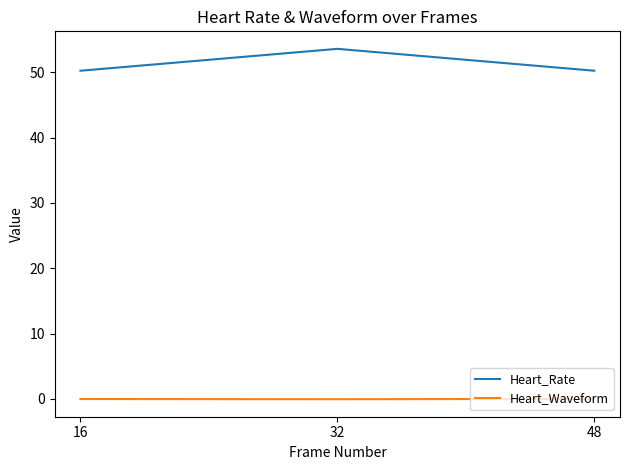

Between 32 and 48, which series saw the biggest shift?

Heart_Rate